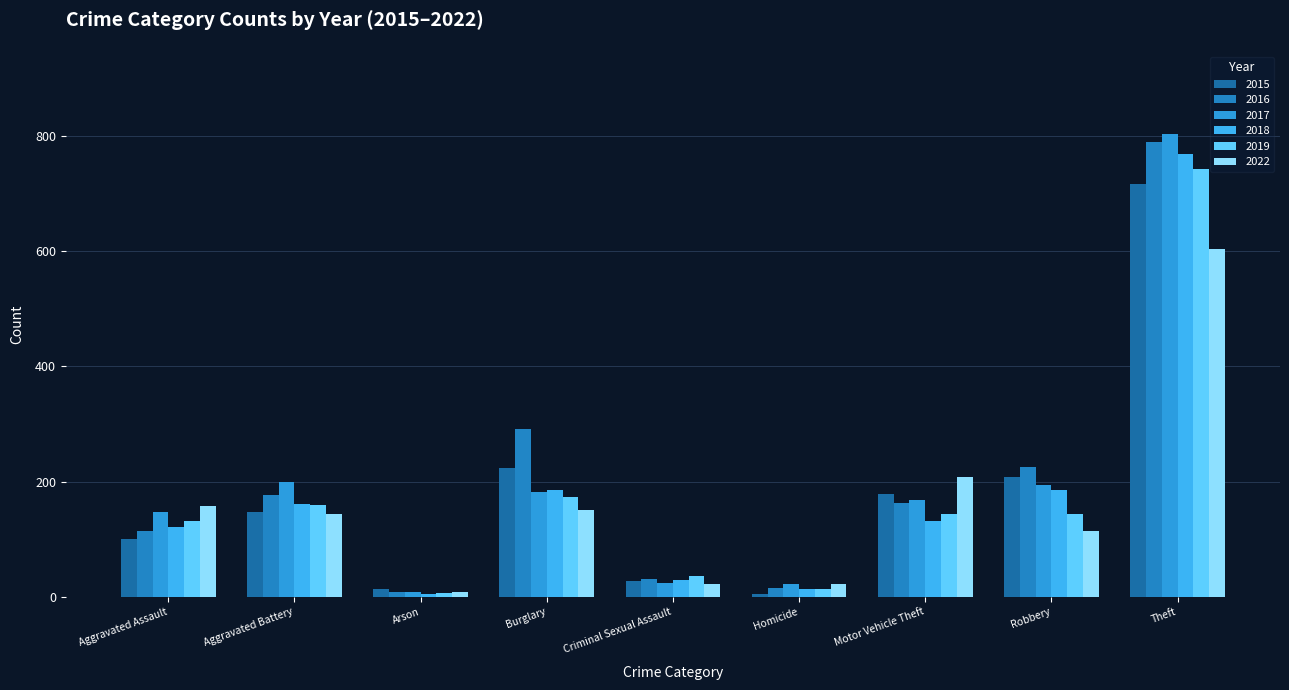

At which label is 2015 closest to 361?

Burglary